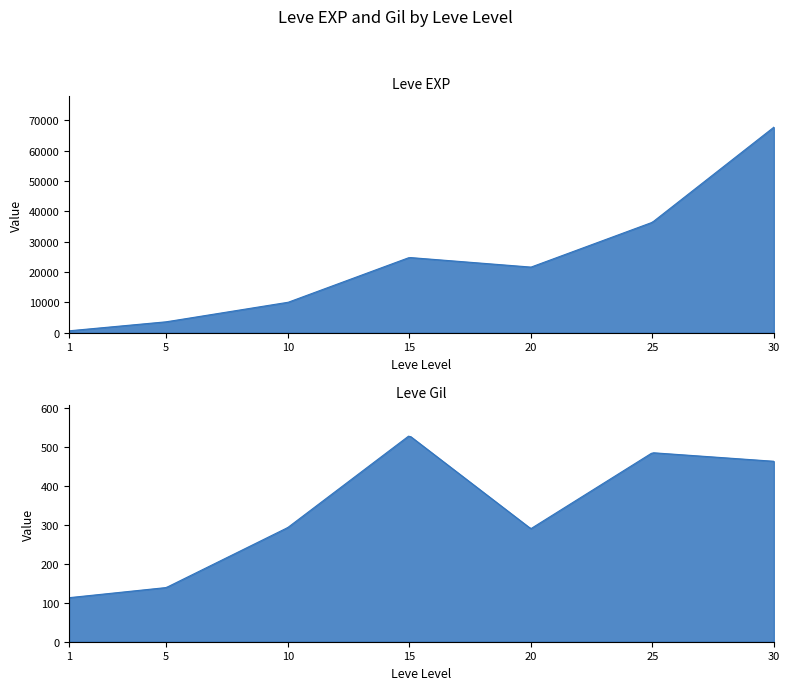

True or false: Leve Gil and Leve EXP cross at least once.

False